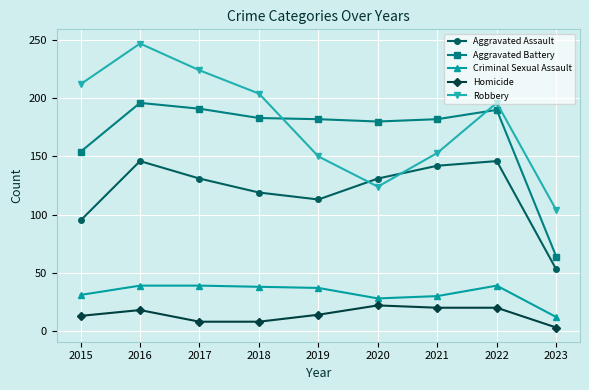

What is the difference between the maximum and second lowest values in the Criminal Sexual Assault series?

11